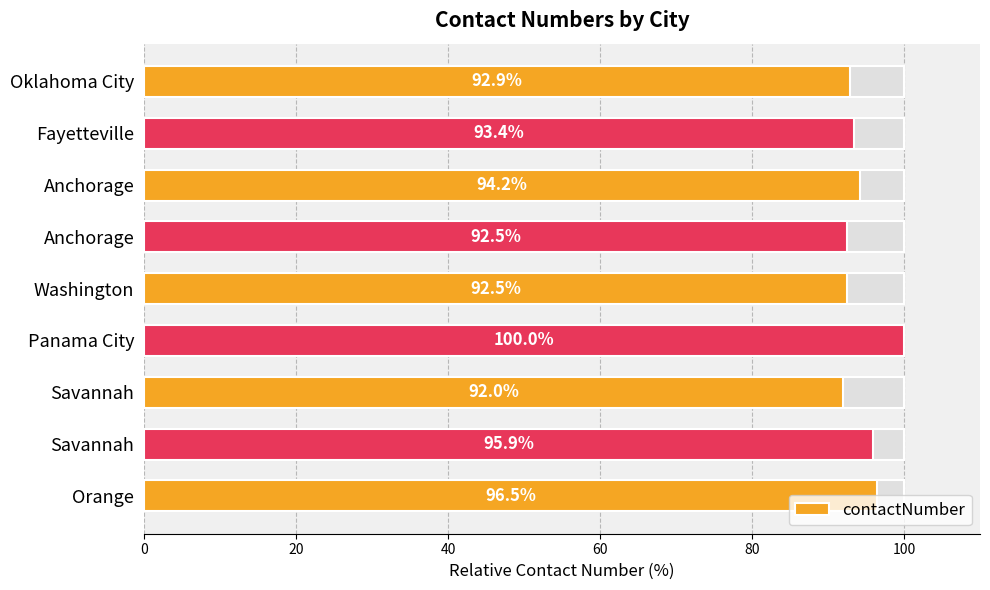

Are the bars grouped side by side (vs. stacked)?

No